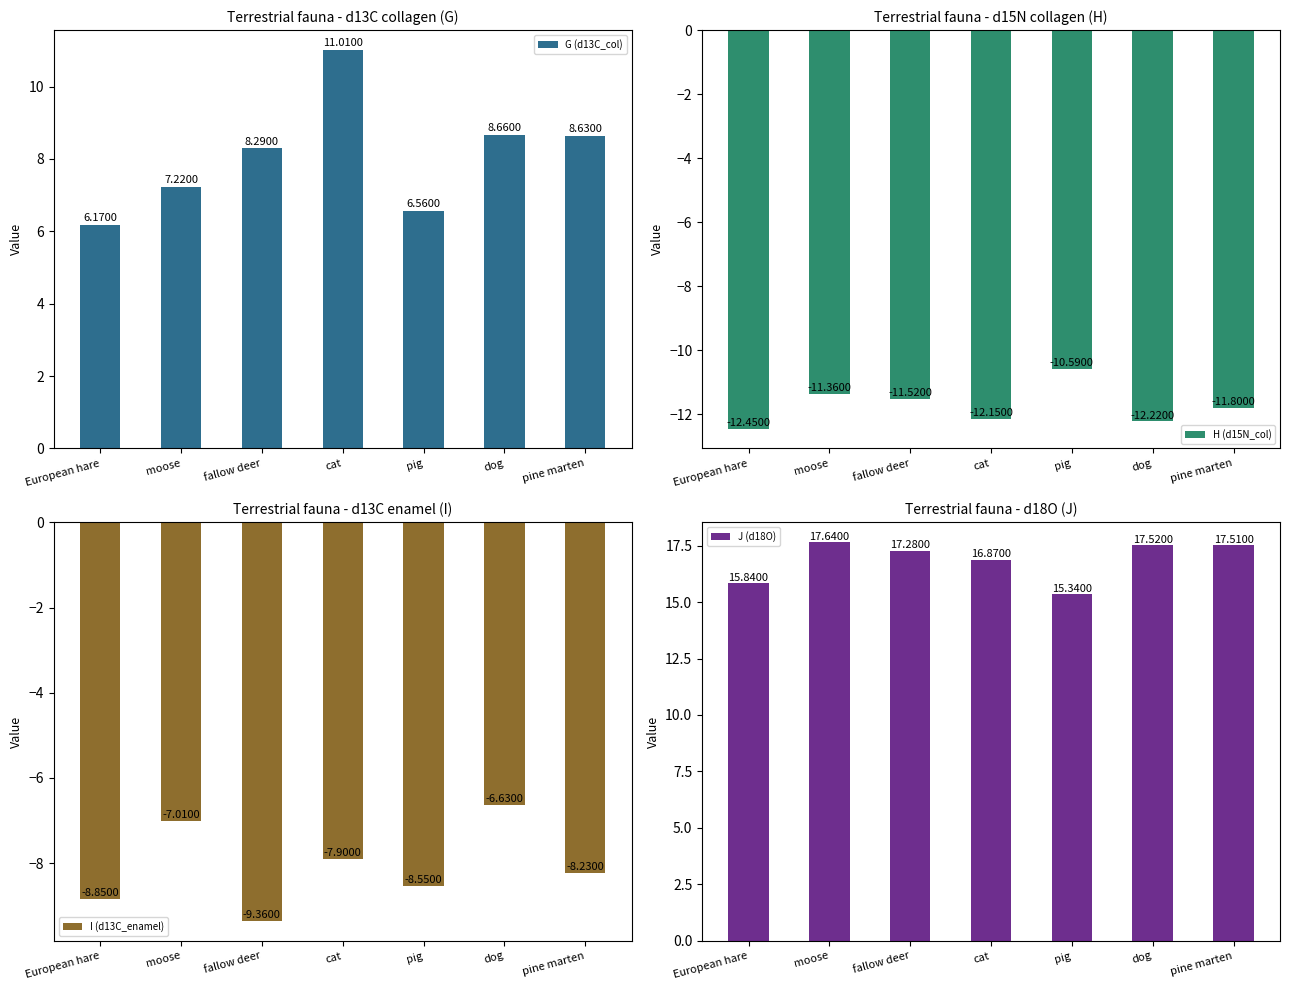

What value does the H (d15N_col) series have at fallow deer?

-11.5